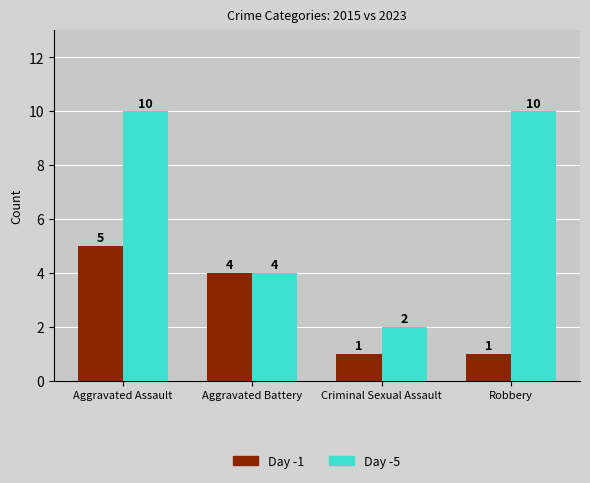

Rank the series by their maximum value, from highest to lowest.

Day -5, Day -1